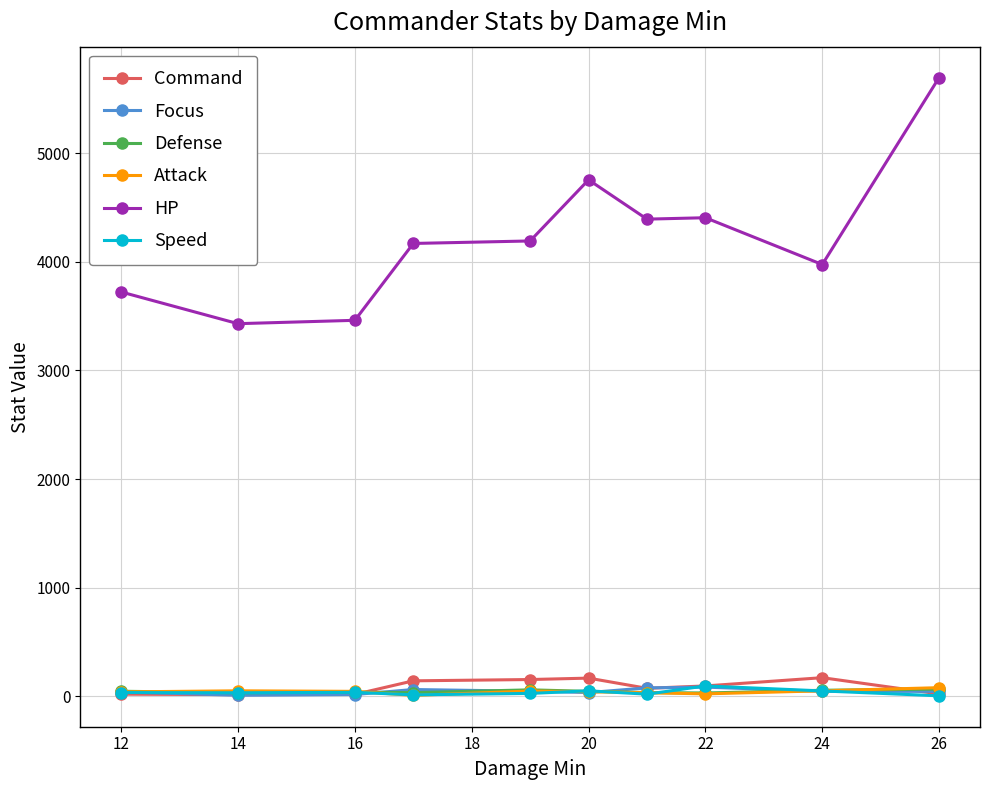

Which series has the largest total across all categories?

HP